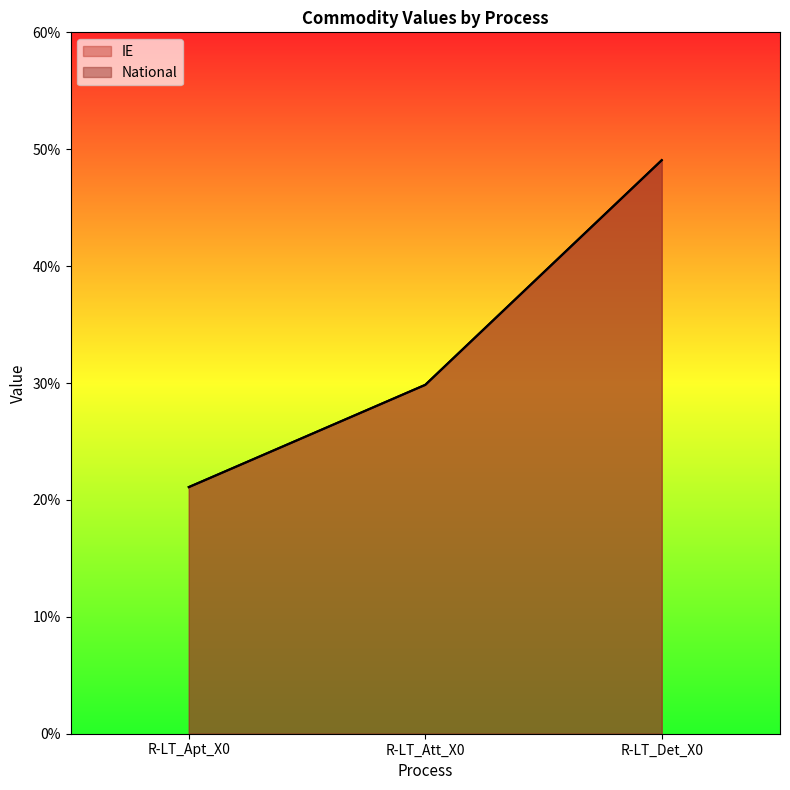

True or false: IE has a value of 0.1 at R-LT_Det_X0.

False